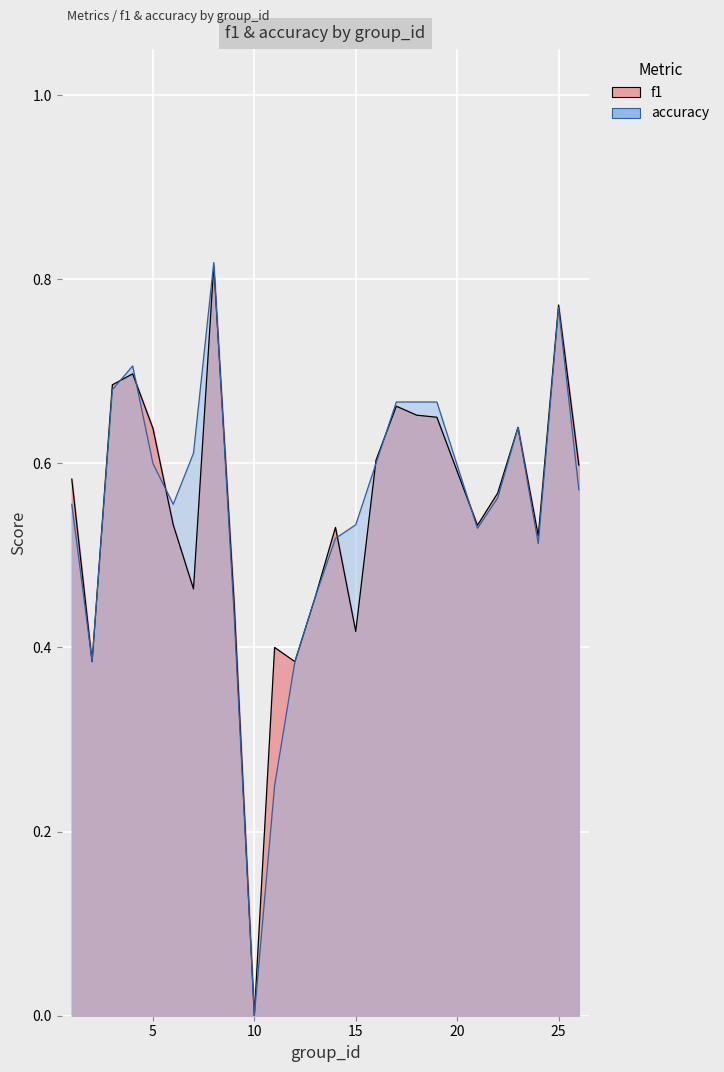

What are all the series names shown in the legend?

f1, accuracy